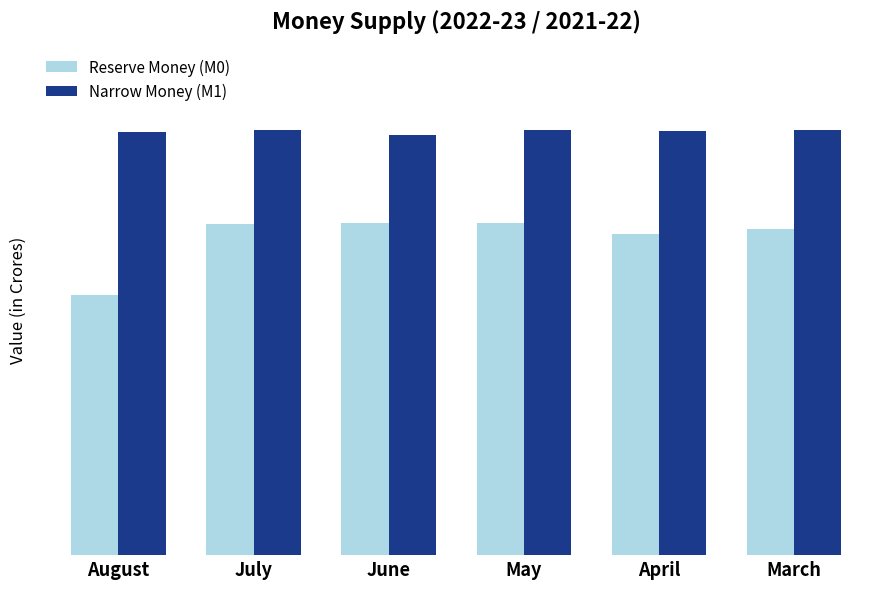

Where does the Reserve Money (M0) series first go above 4134003?

July